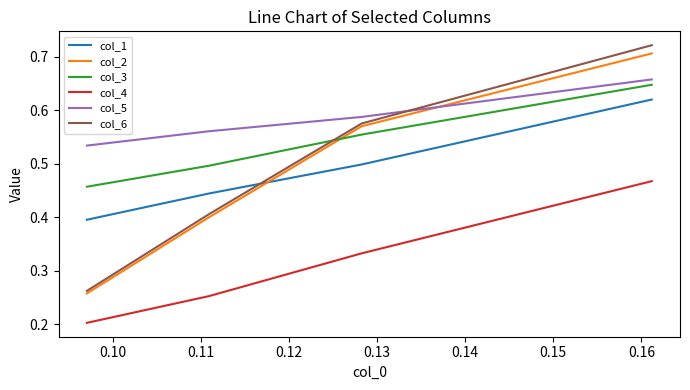

True or false: col_4 and col_6 cross at least once.

False